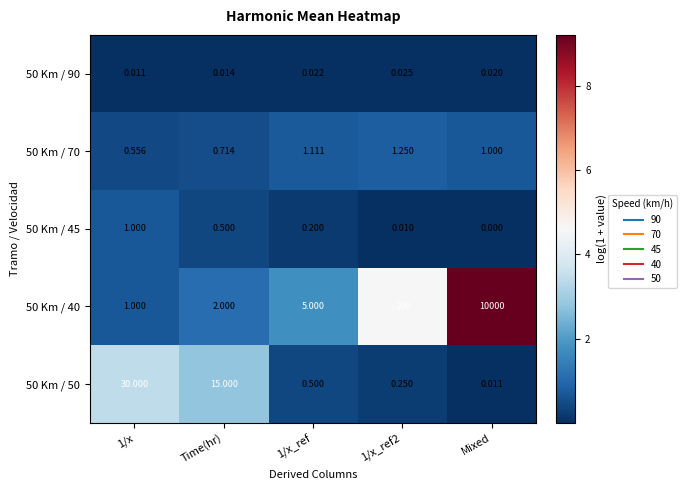

Which series has the largest total across all categories?

50 Km / 40